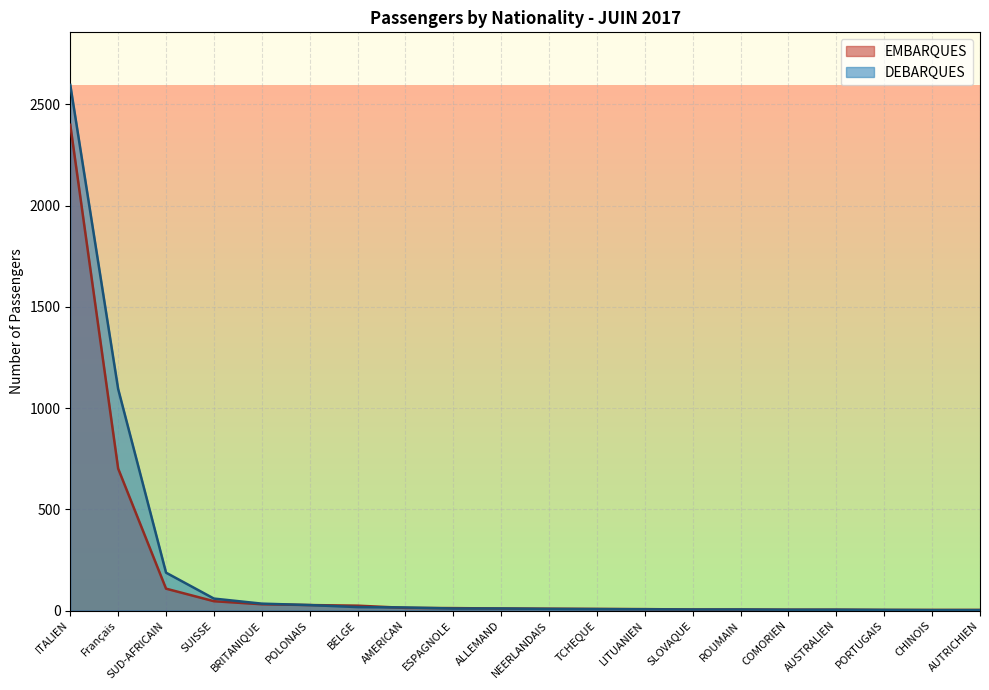

True or false: DEBARQUES has a value of 2 at AUSTRALIEN.

False